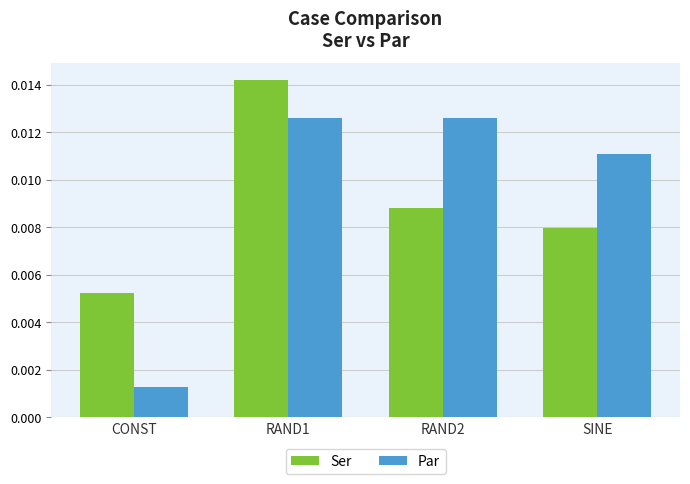

What is the label of the 1st bar from the left?

CONST